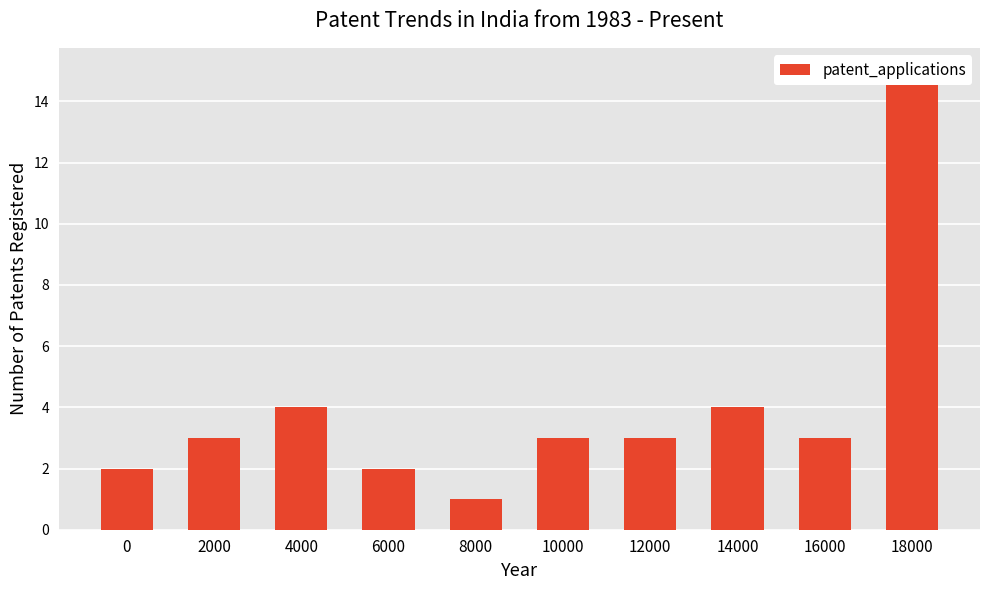

Rank the categories by value from lowest to highest.

8000, 0, 6000, 2000, 10000, 12000, 16000, 4000, 14000, 18000